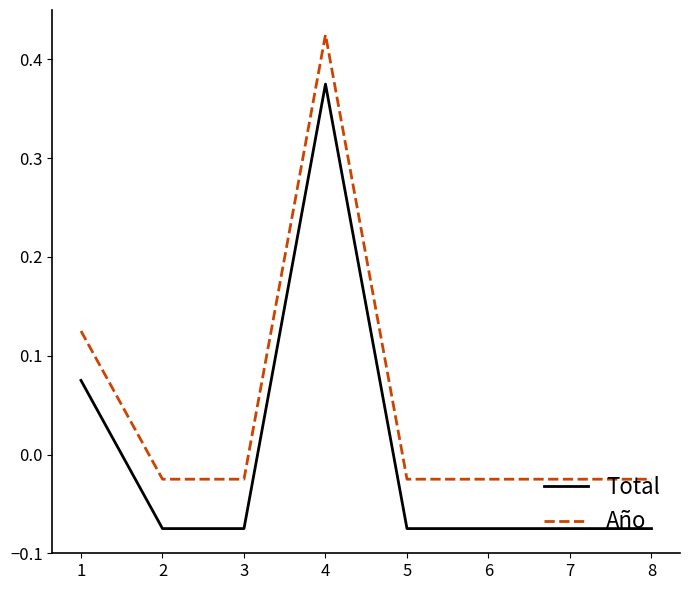

True or false: Total and Año intersect in this chart.

False